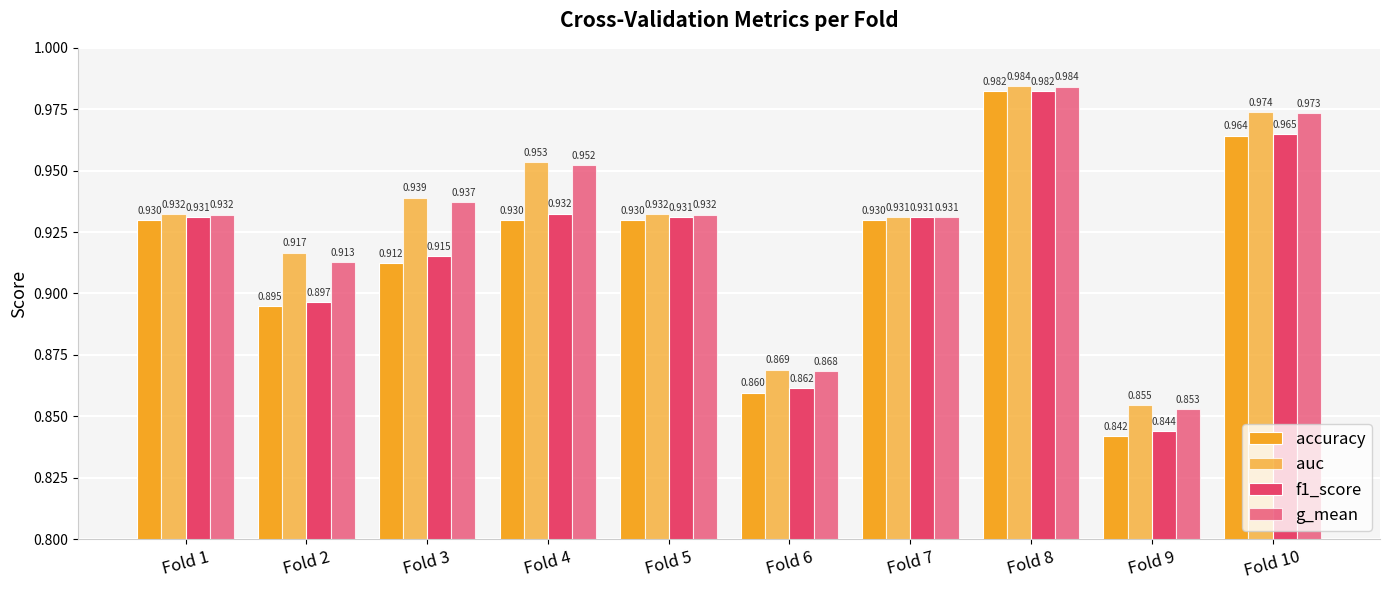

What is the value of the accuracy bar at the 6th from the left?

0.9